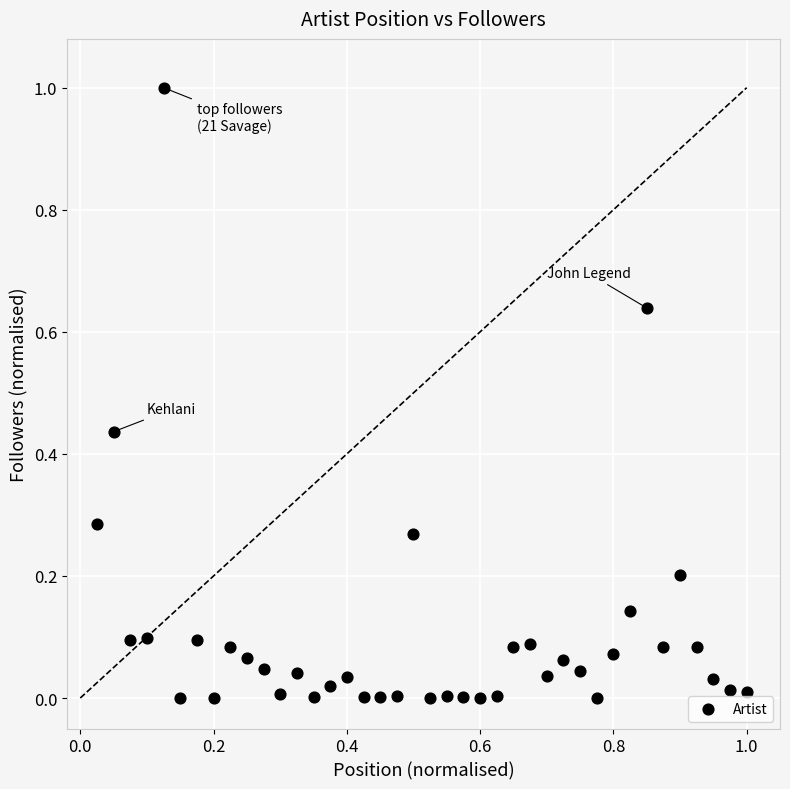

What is the range of X values (max minus min)?

1.0